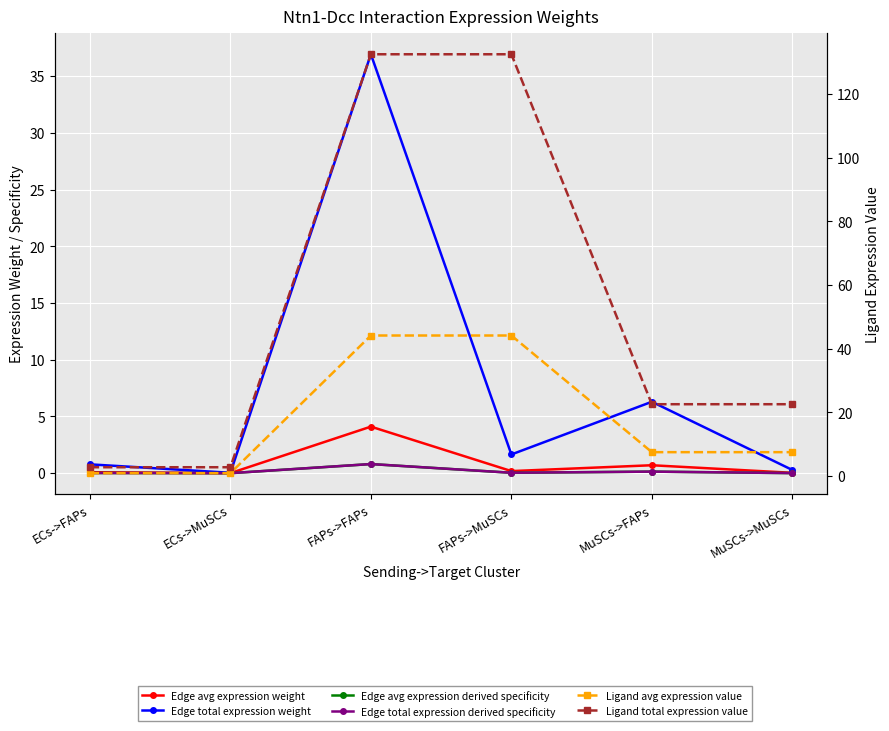

How many values in the Ligand avg expression value series are below 7?

2